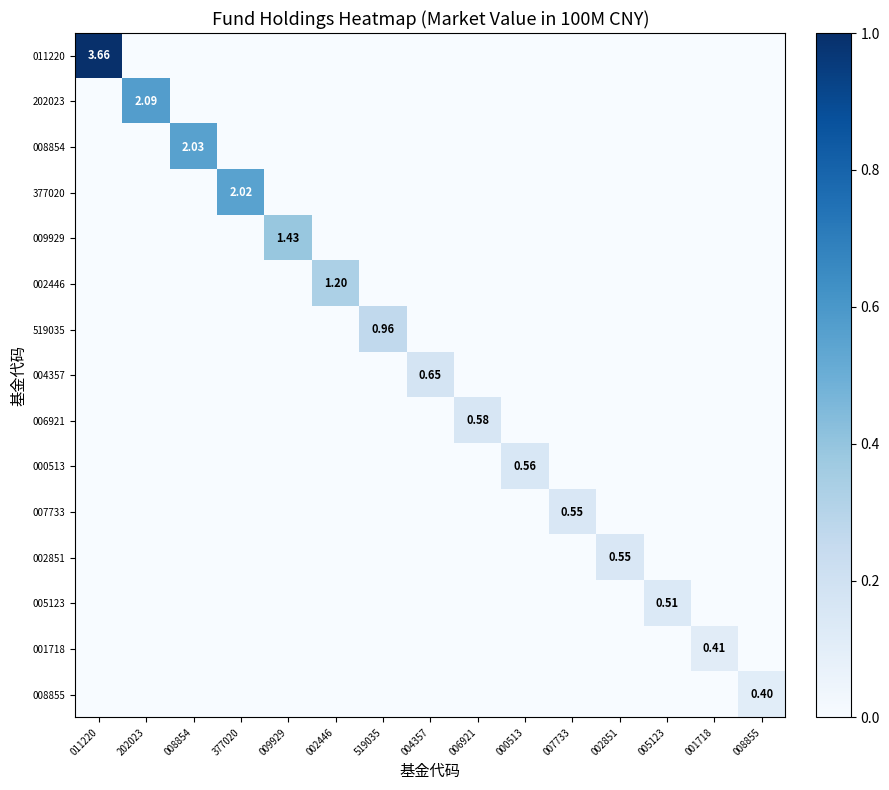

Which series has the largest total across all categories?

011220